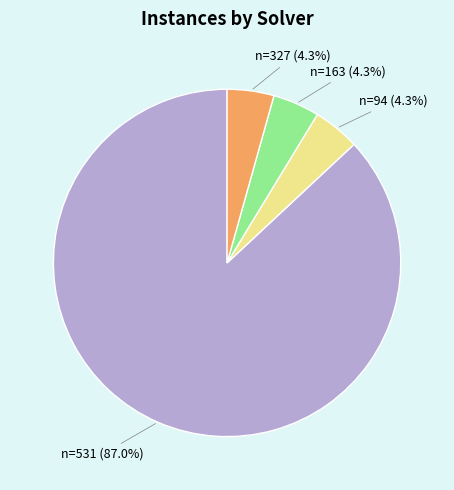

To the nearest percent, what is the difference between the largest and smallest slice percentages?

83%